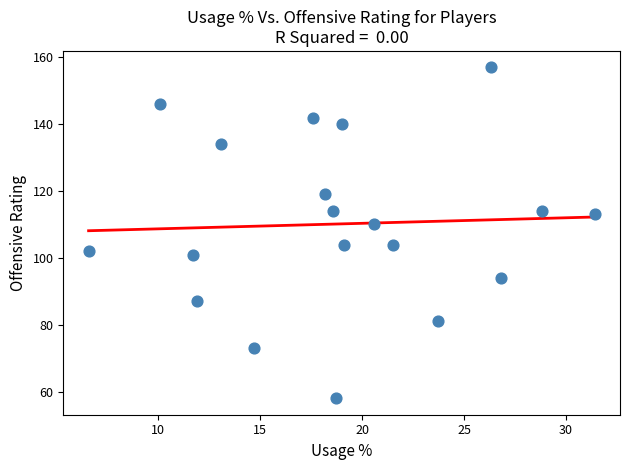

What is the range of Y values (max minus min)?

99